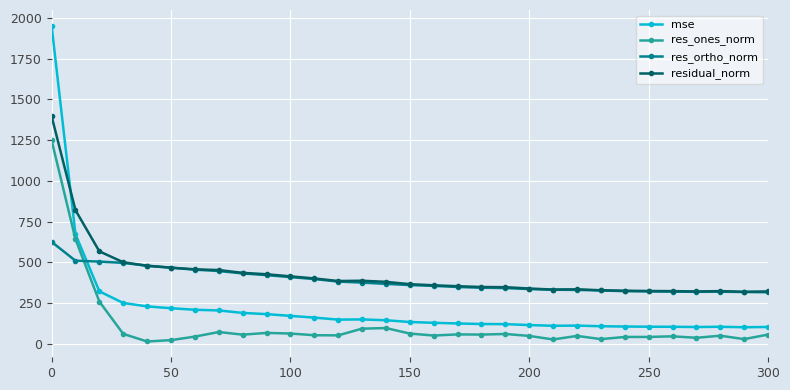

True or false: residual_norm and res_ones_norm intersect in this chart.

False